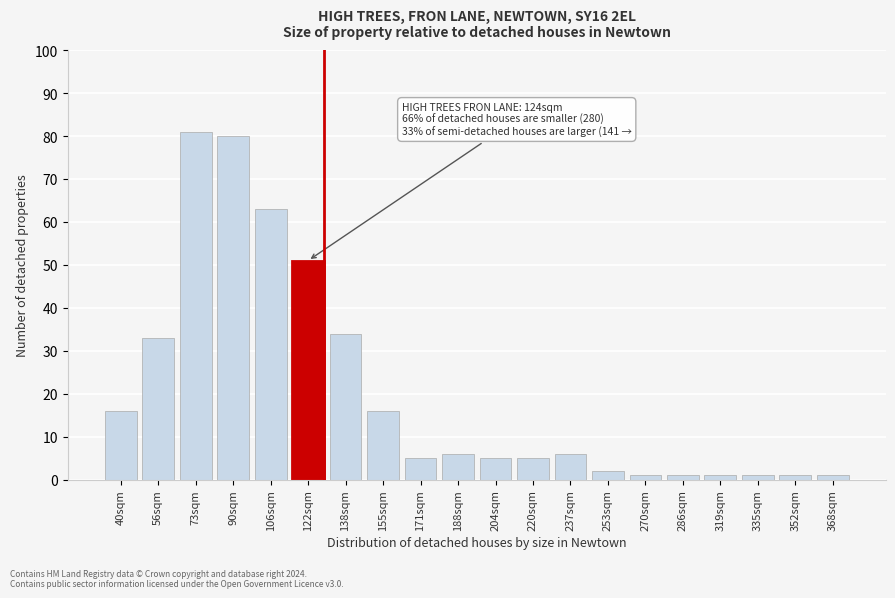

Reading left to right, transcribe all the data shown in this chart.

40sqm=16	56sqm=33	73sqm=81	90sqm=80	106sqm=63	122sqm=51	138sqm=34	155sqm=16	171sqm=5	188sqm=6	204sqm=5	220sqm=5	237sqm=6	253sqm=2	270sqm=1	286sqm=1	319sqm=1	335sqm=1	352sqm=1	368sqm=1